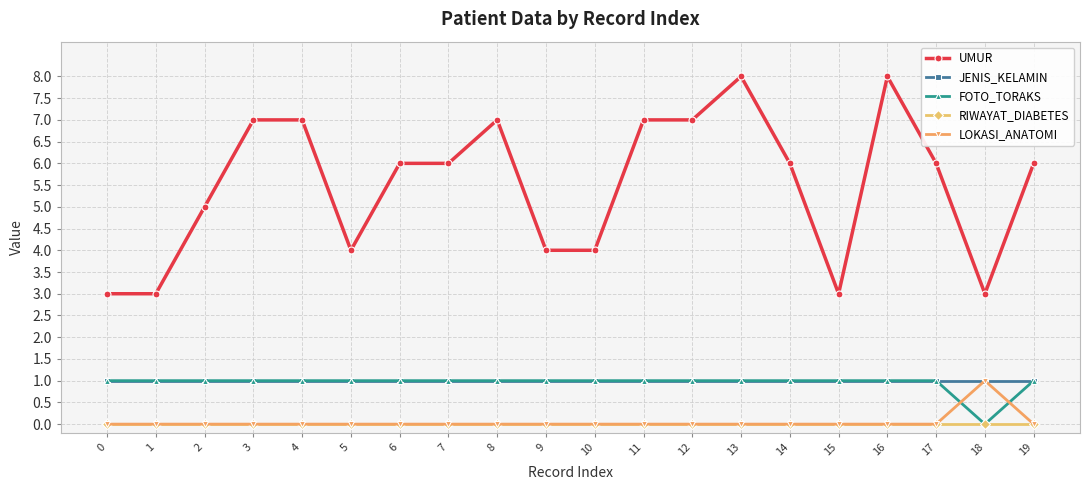

Reading left to right, what are all the values shown in this chart?

UMUR: 0=3	1=3	2=5	3=7	4=7	5=4	6=6	7=6	8=7	9=4	10=4	11=7	12=7	13=8	14=6	15=3	16=8	17=6	18=3	19=6
JENIS_KELAMIN: 0=1	1=1	2=1	3=1	4=1	5=1	6=1	7=1	8=1	9=1	10=1	11=1	12=1	13=1	14=1	15=1	16=1	17=1	18=1	19=1
FOTO_TORAKS: 0=1	1=1	2=1	3=1	4=1	5=1	6=1	7=1	8=1	9=1	10=1	11=1	12=1	13=1	14=1	15=1	16=1	17=1	18=0	19=1
RIWAYAT_DIABETES: 0=0	1=0	2=0	3=0	4=0	5=0	6=0	7=0	8=0	9=0	10=0	11=0	12=0	13=0	14=0	15=0	16=0	17=0	18=0	19=0
LOKASI_ANATOMI: 0=0	1=0	2=0	3=0	4=0	5=0	6=0	7=0	8=0	9=0	10=0	11=0	12=0	13=0	14=0	15=0	16=0	17=0	18=1	19=0